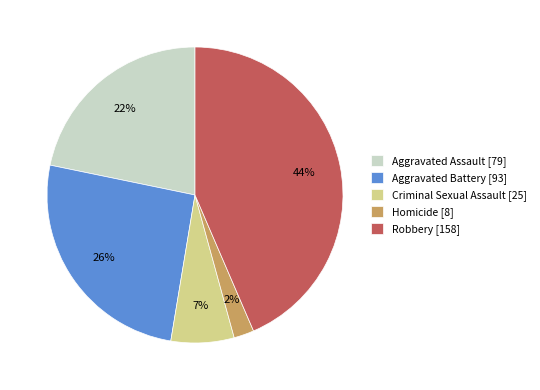

How many segments does this pie chart have?

5